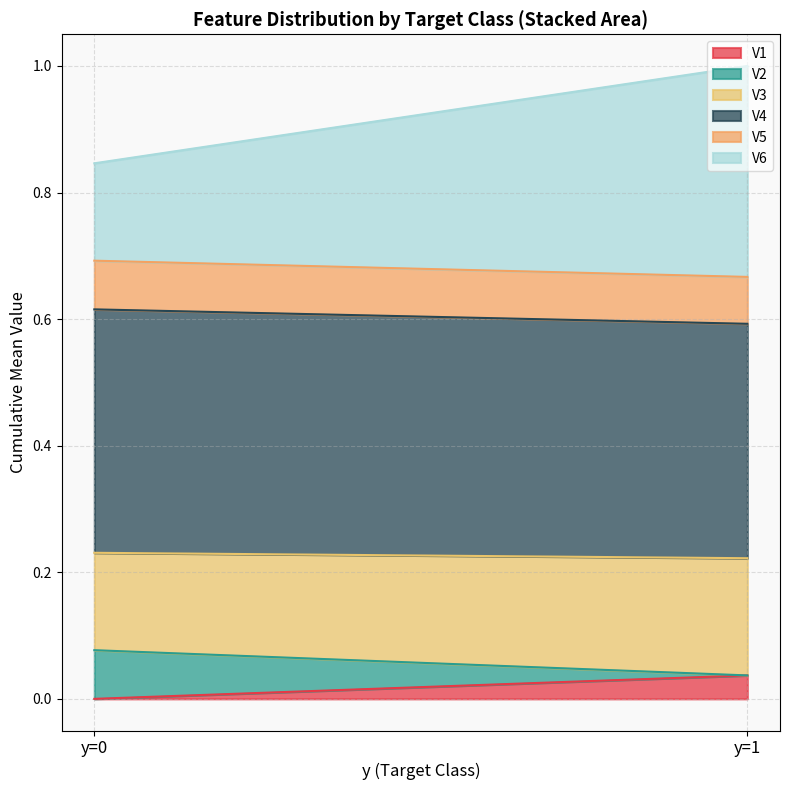

True or false: V1 has a value of 0.0 at y=0.

True